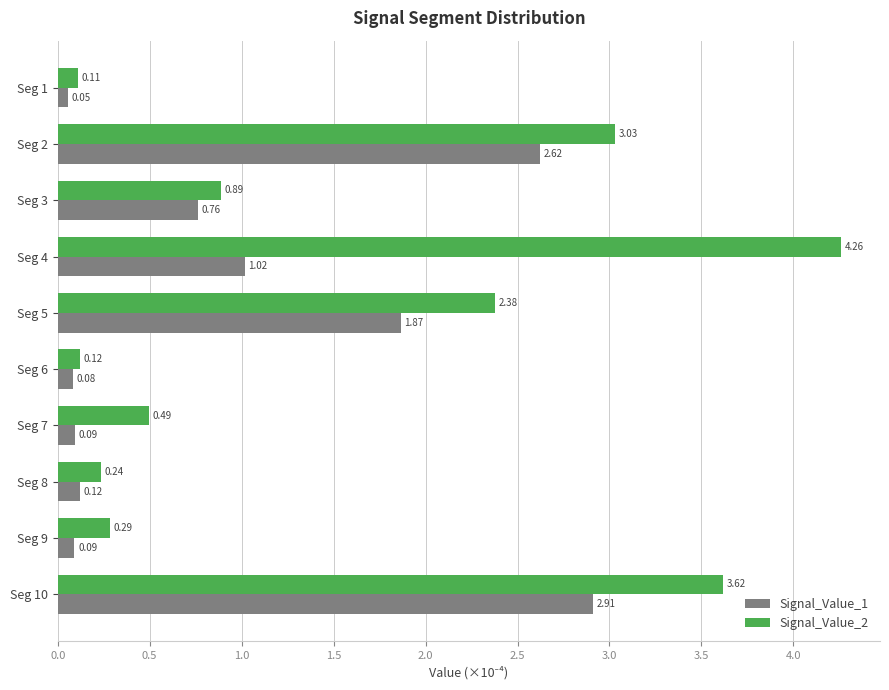

Rank the series at Seg 2 from highest to lowest value.

Signal_Value_2, Signal_Value_1